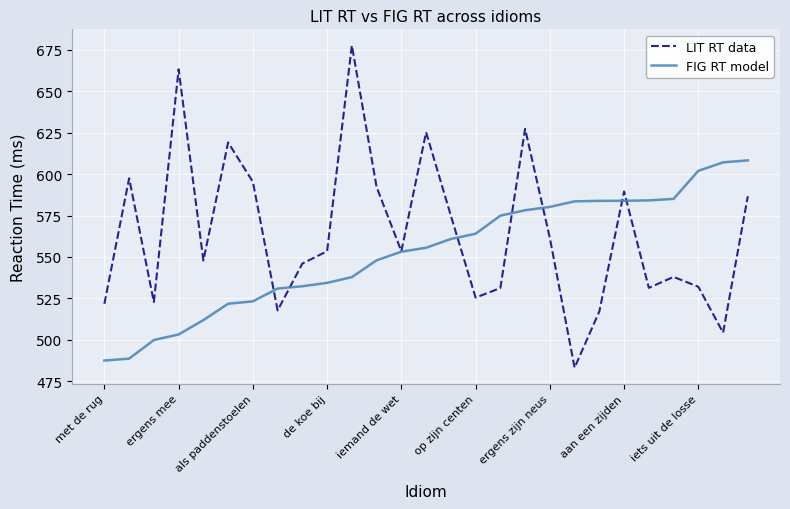

Rank the series by their maximum value, from lowest to highest.

FIG RT model, LIT RT data